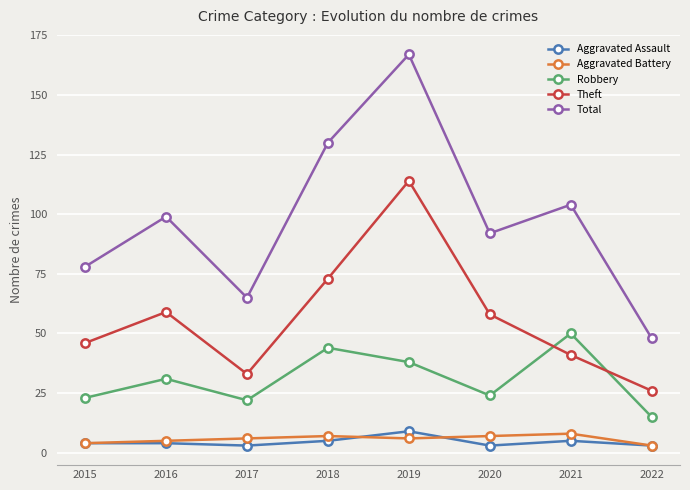

Which label corresponds to the largest value in the chart?

2019